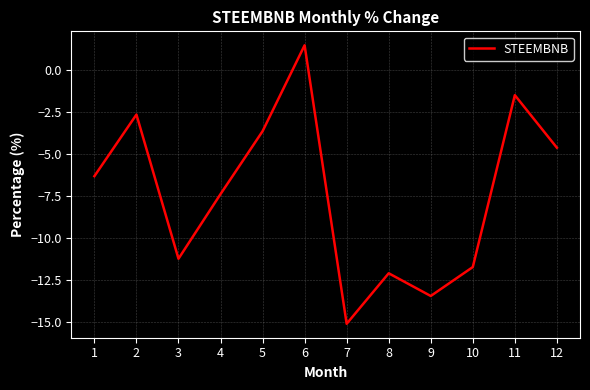

What is the average value?

-7.3